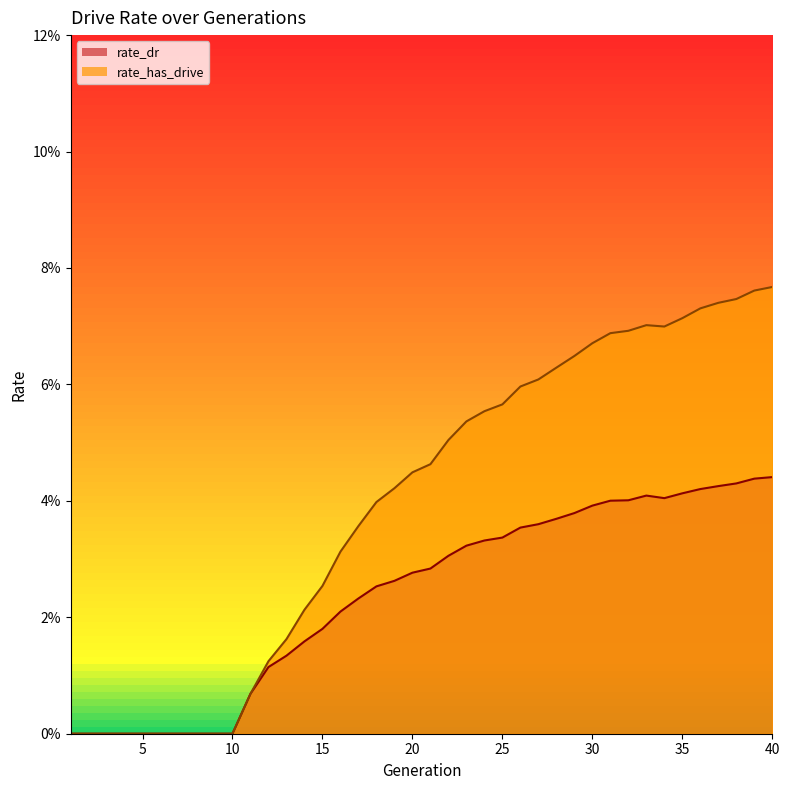

True or false: rate_dr and rate_has_drive cross at least once.

False